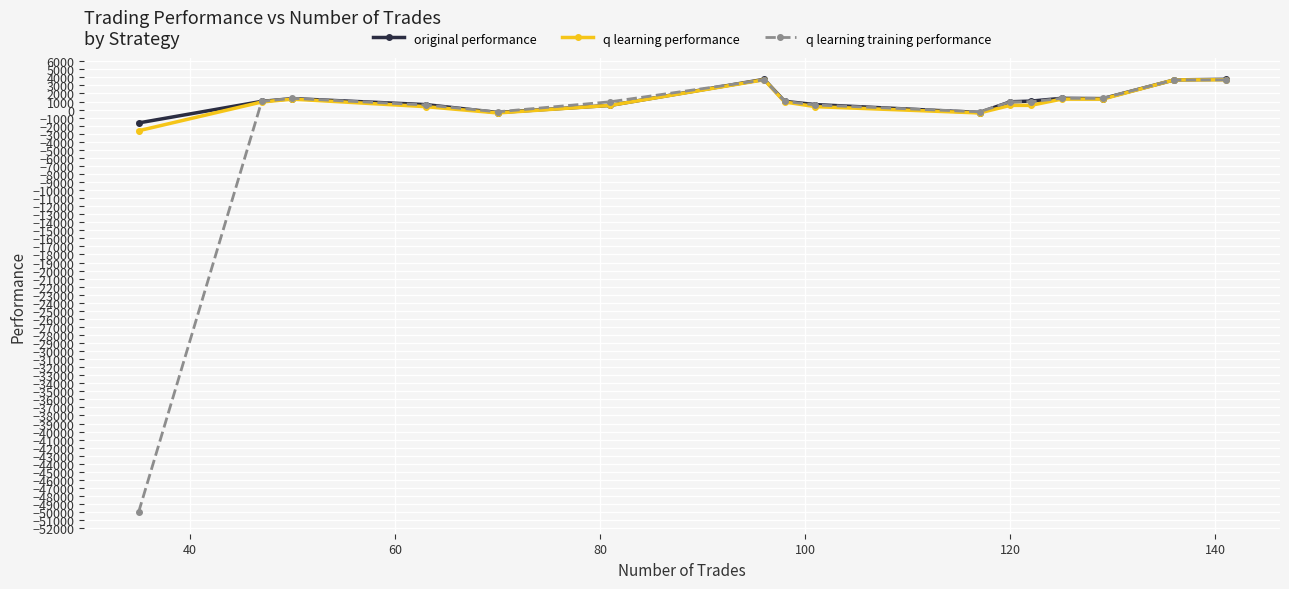

How many negative values does the original performance series have?

3